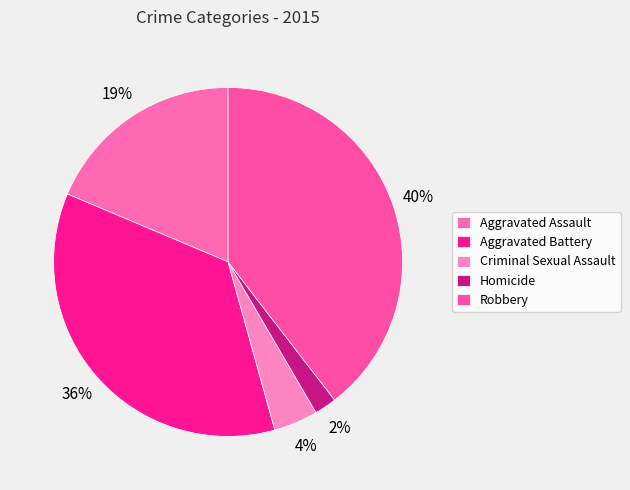

What is the largest slice in the pie chart?

Robbery